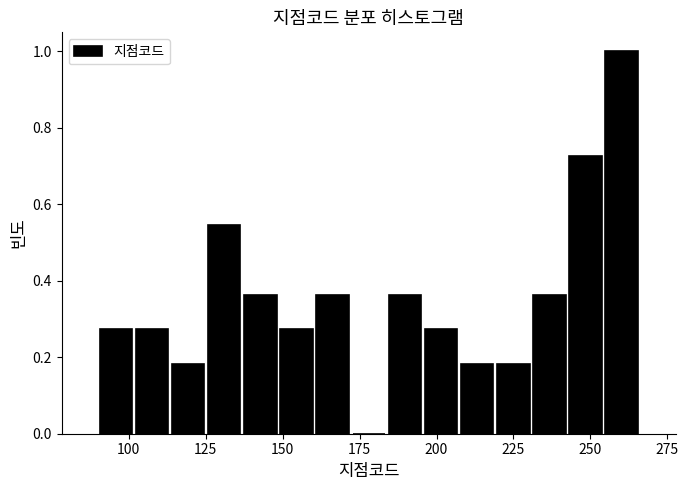

Around what value on the x-axis is the tallest bar? Give the approximate position of its centre, as read against the axis.

260